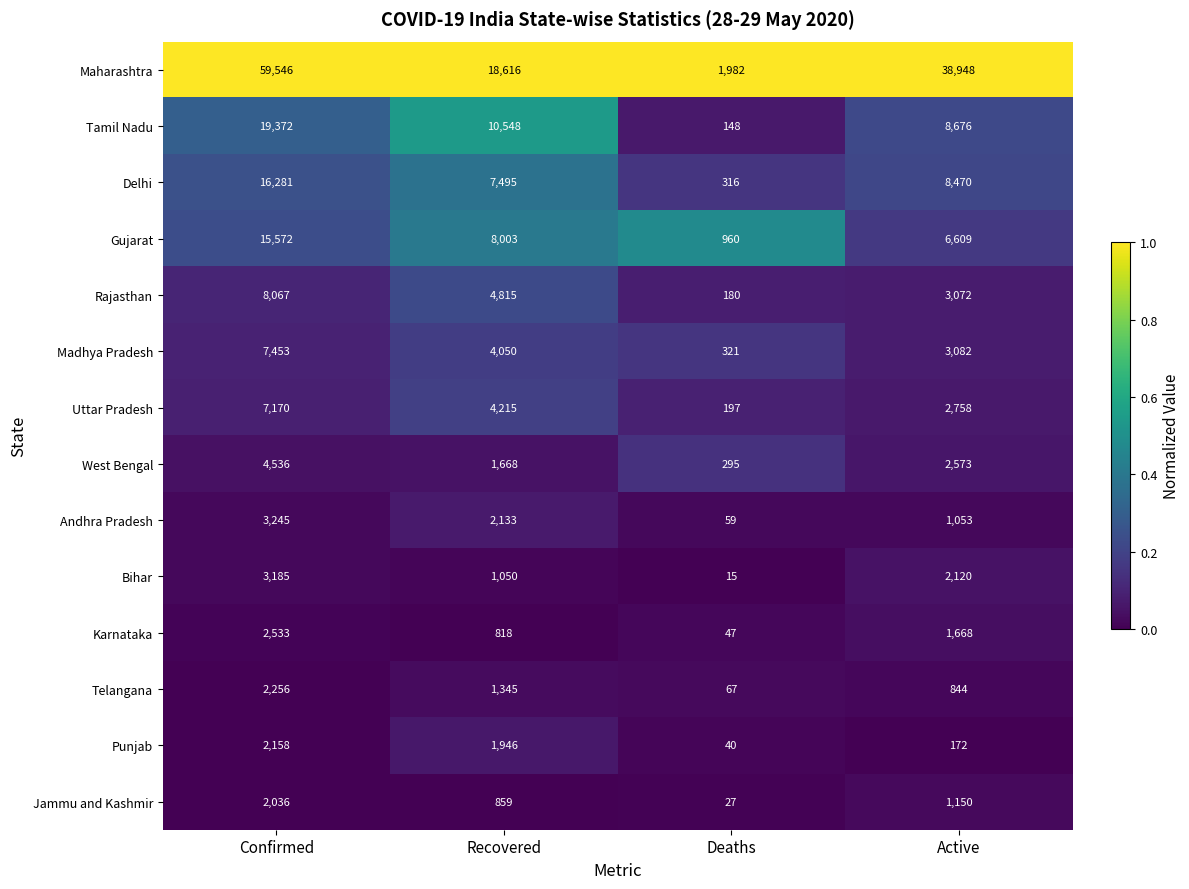

What is the difference between the maximum and second lowest values in the Gujarat series?

8963